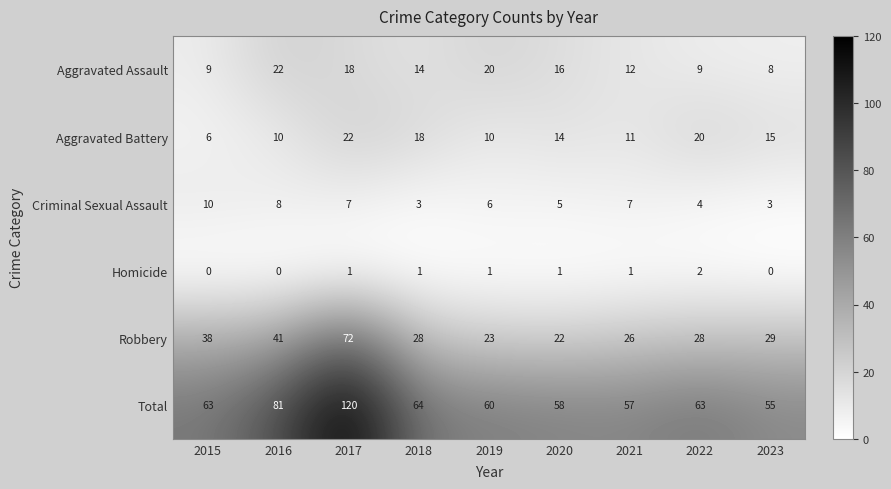

What is the minimum value for Robbery?

22